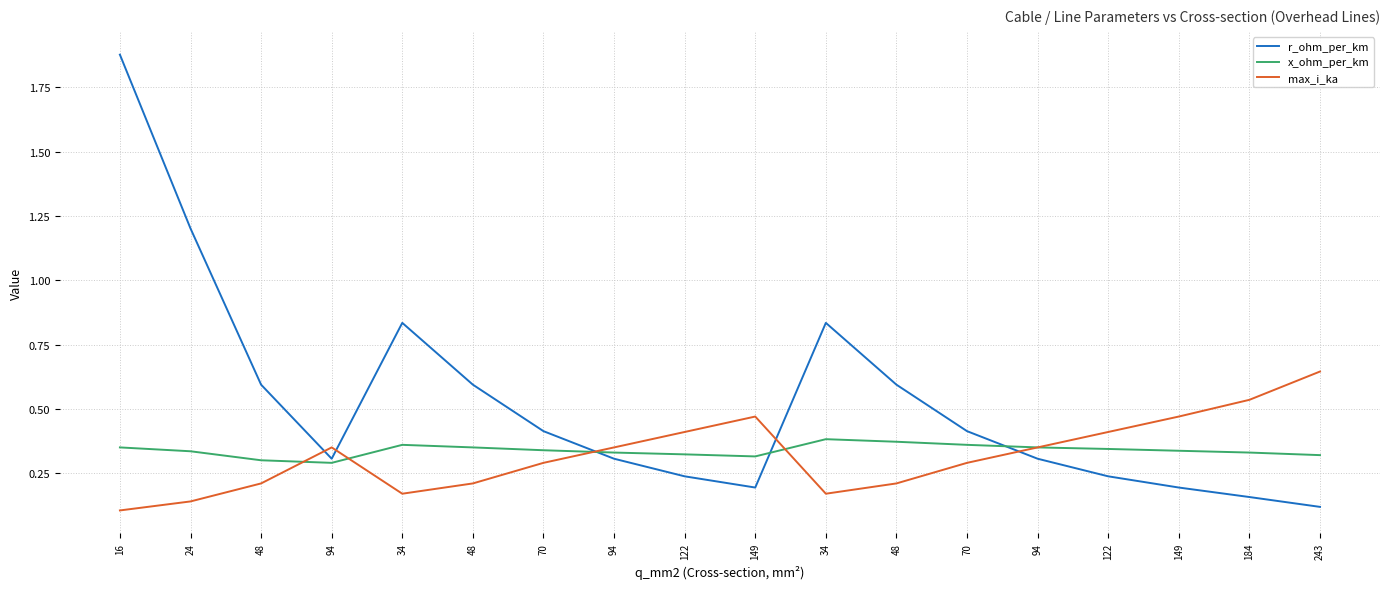

How many interior local peaks does the x_ohm_per_km series have?

2